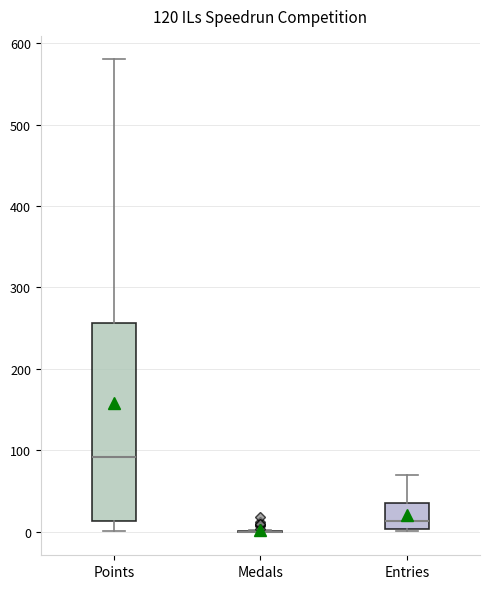

Where is the lower edge of the box for Entries on the y-axis? The values are not printed on the chart, so give them approximately, as read against the axis.

0